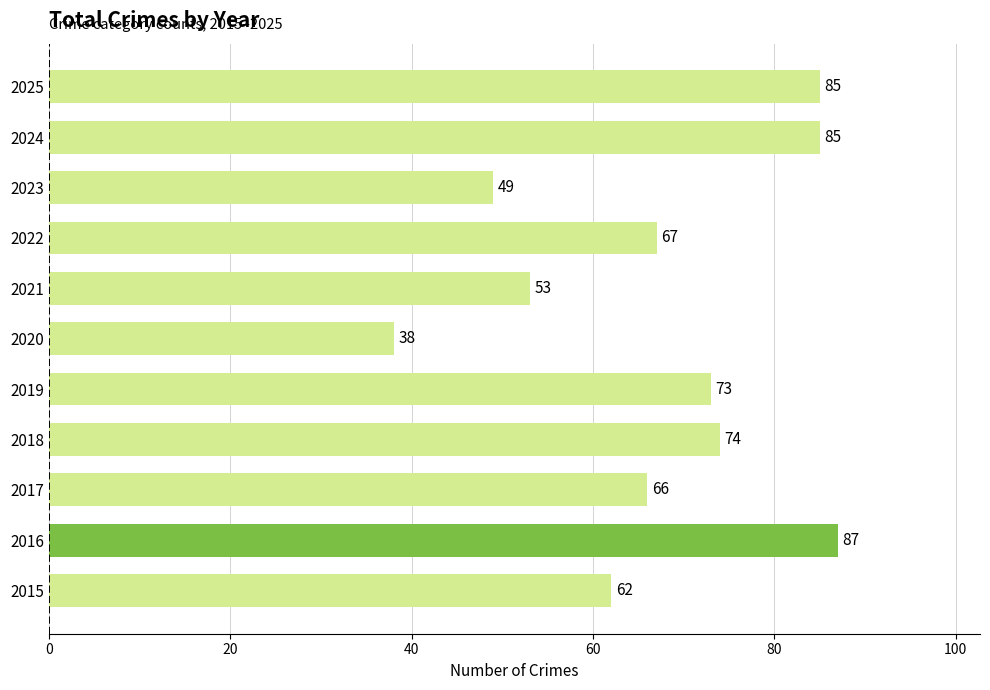

What is the change in value from 2017 to 2019?

+7